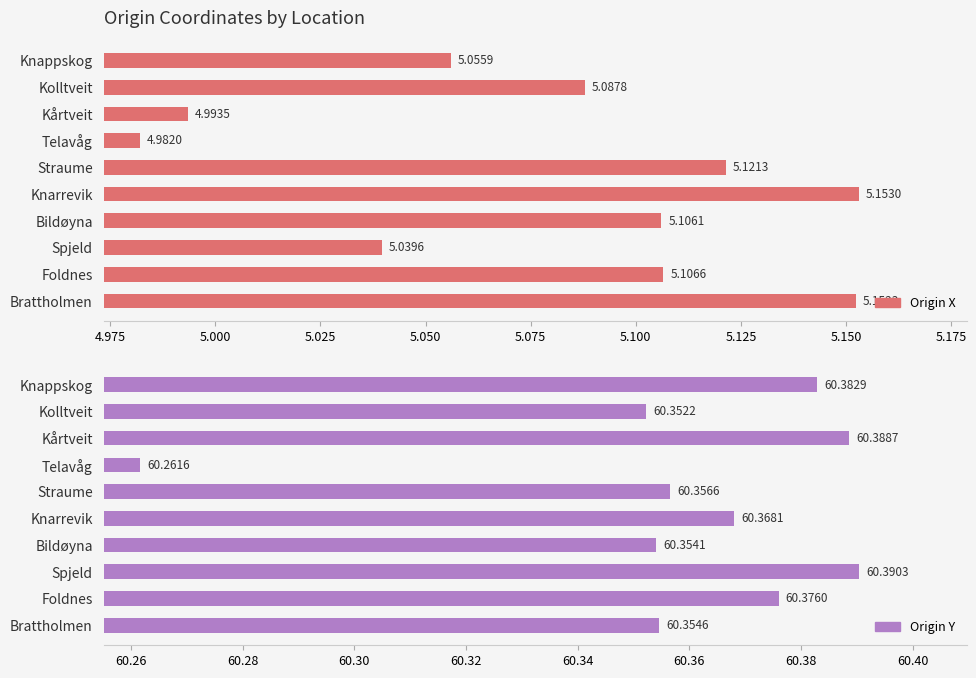

What is the sum of all Origin X values?

50.8